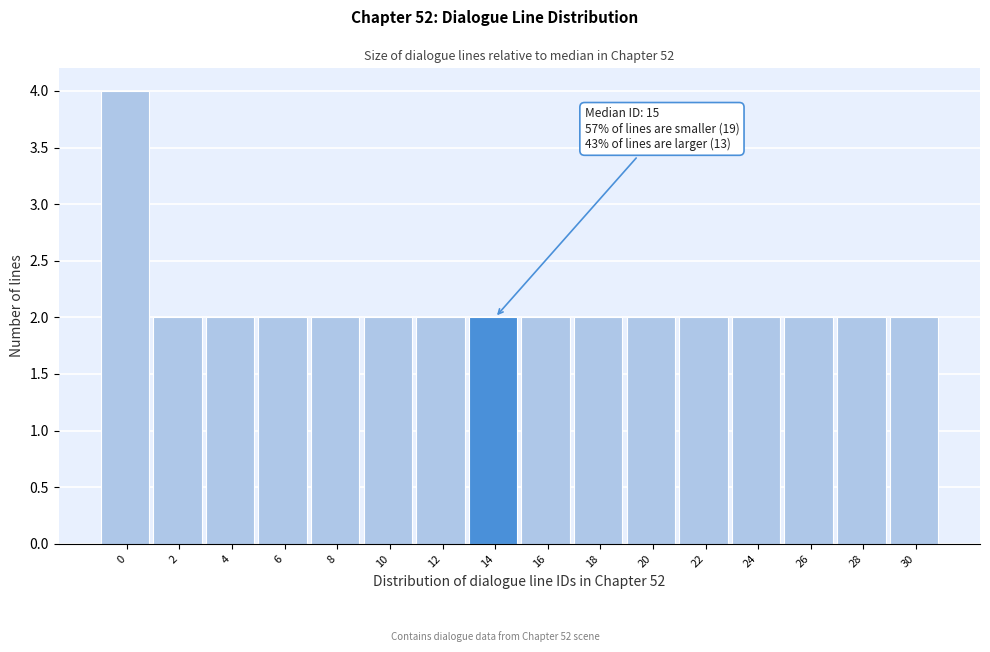

Reading left to right, transcribe all the data shown in this chart.

4	2	2	2	2	2	2	2	2	2	2	2	2	2	2	2